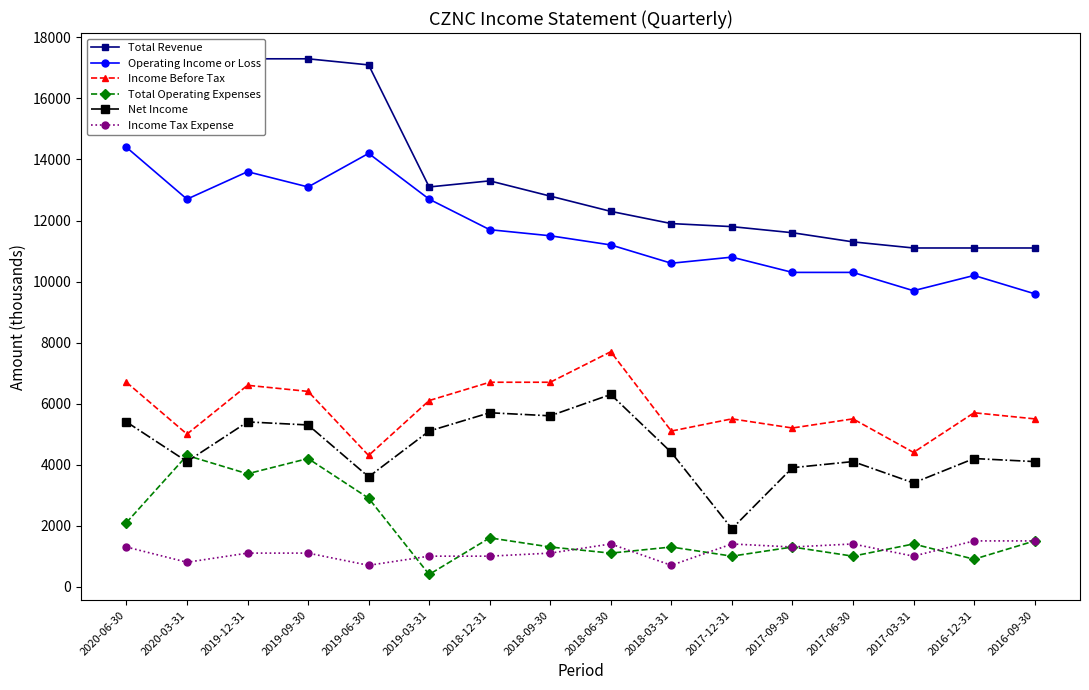

How many categories are shown in the chart?

16